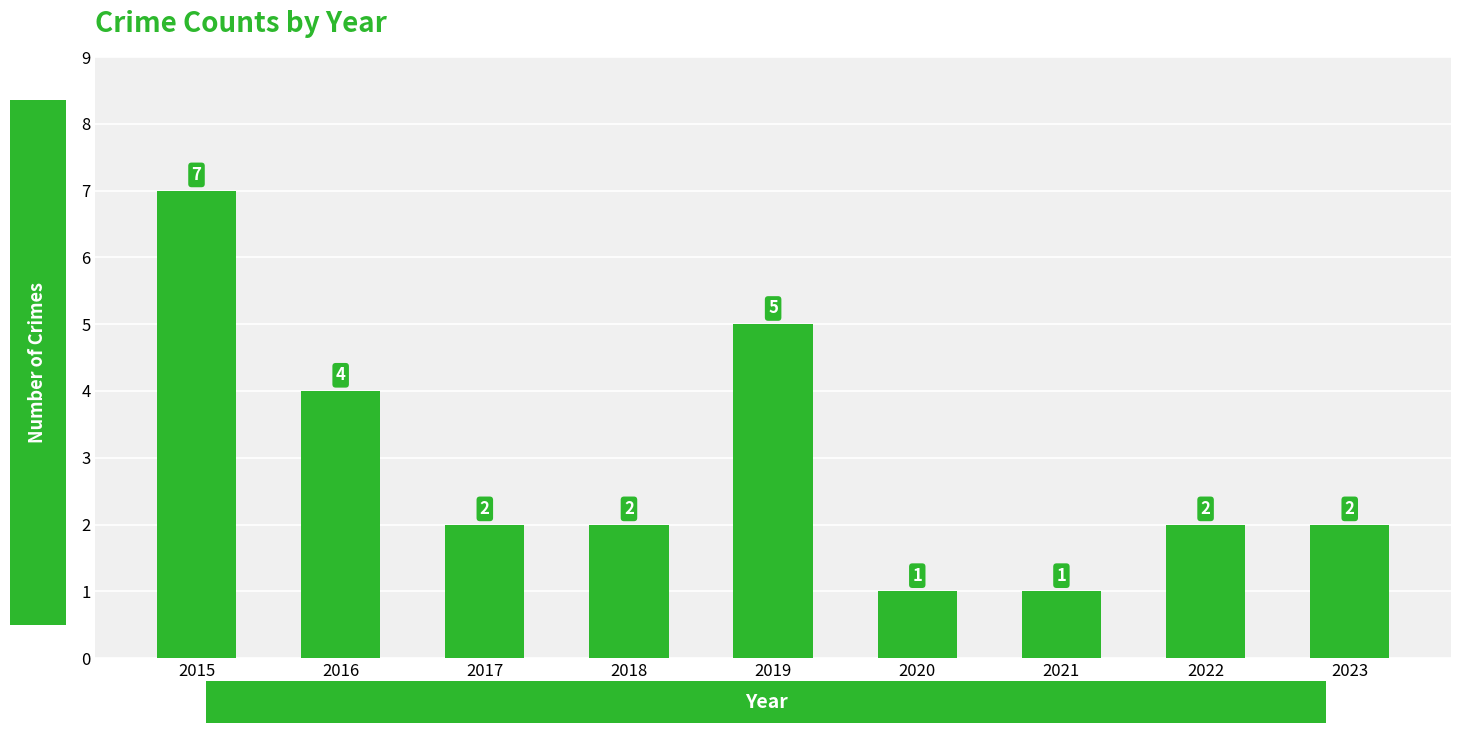

How many categories are shown in the chart?

9